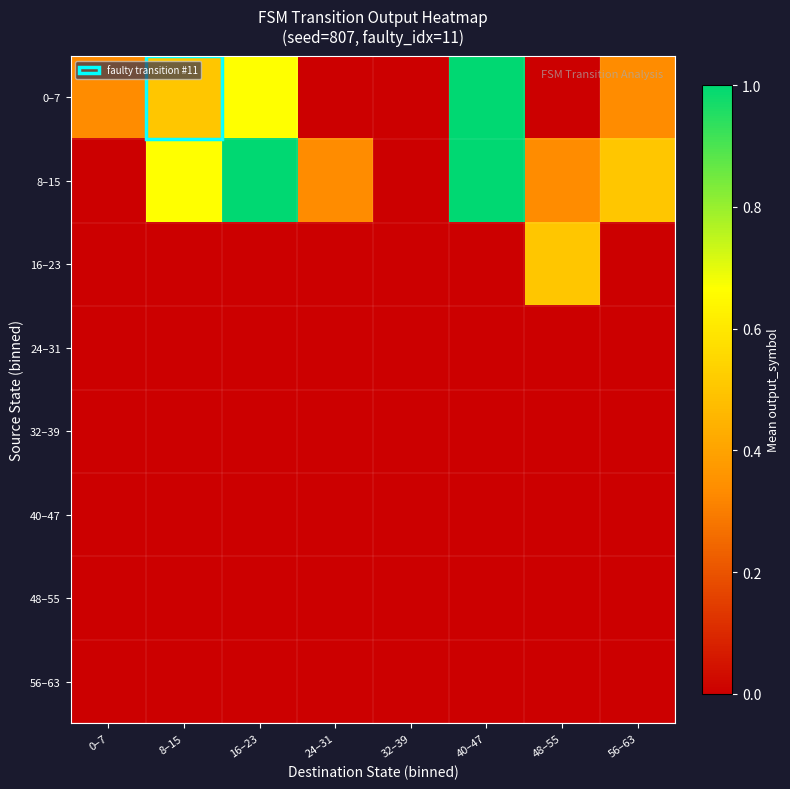

Which label corresponds to the smallest value in the chart?

24–31